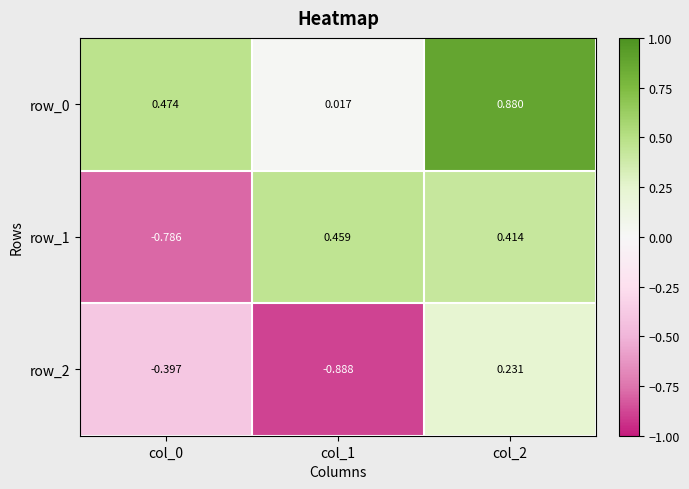

Reading left to right, extract all data points from this chart.

row_0: 0.5	0.0	0.9
row_1: -0.8	0.5	0.4
row_2: -0.4	-0.9	0.2